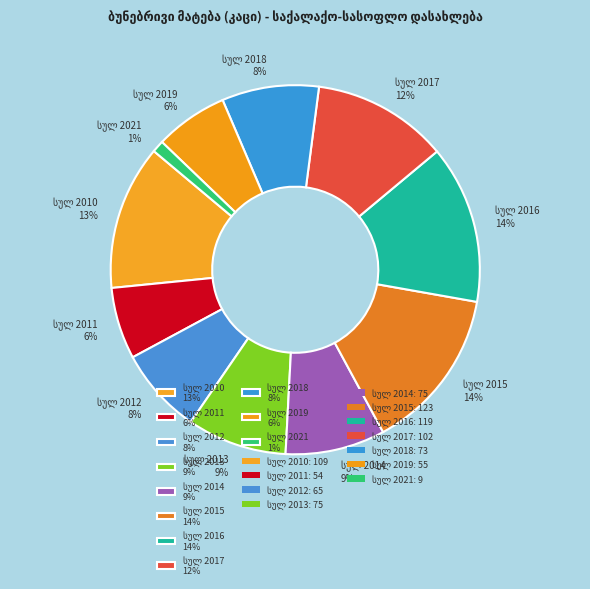

Is there a majority slice in this chart?

No